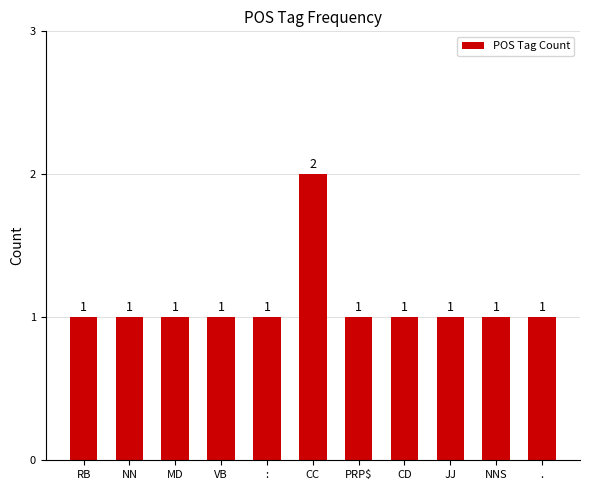

What is the difference between the maximum and minimum values?

1